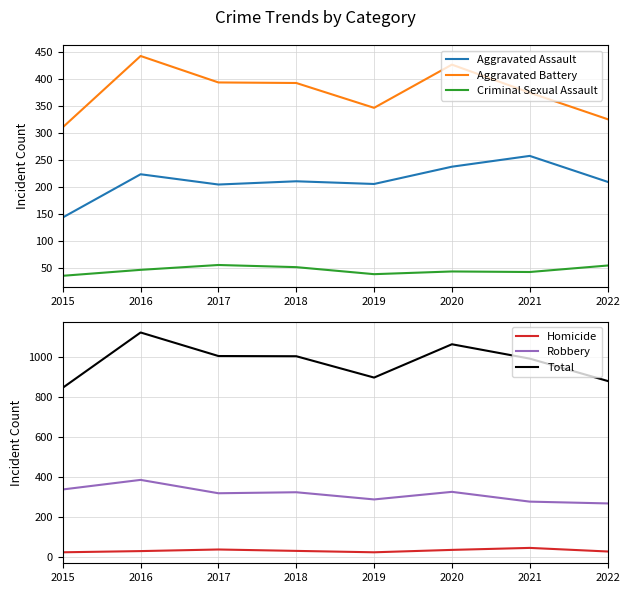

How many lines are shown in the chart?

6